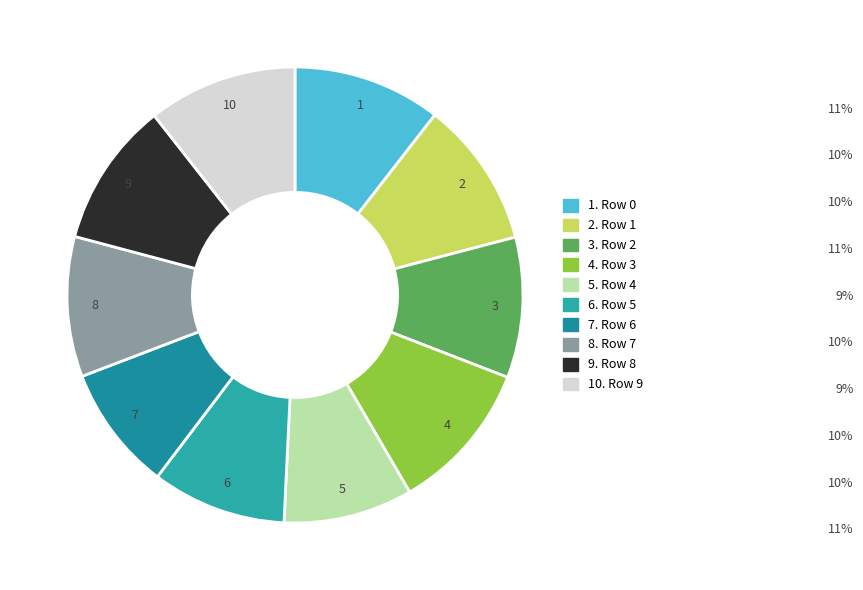

Is it true that 8 is 16% of the pie?

False